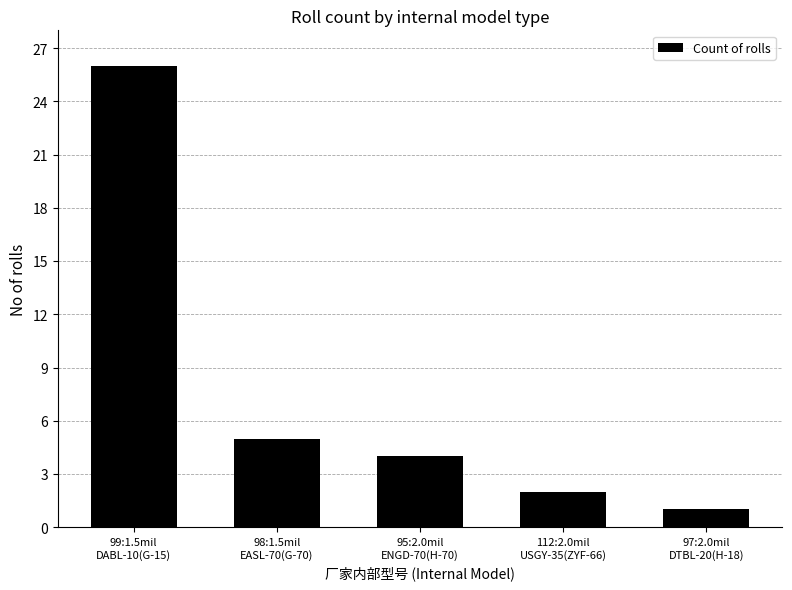

True or false: the data shows 0 at 112:2.0mil
USGY-35(ZYF-66).

False